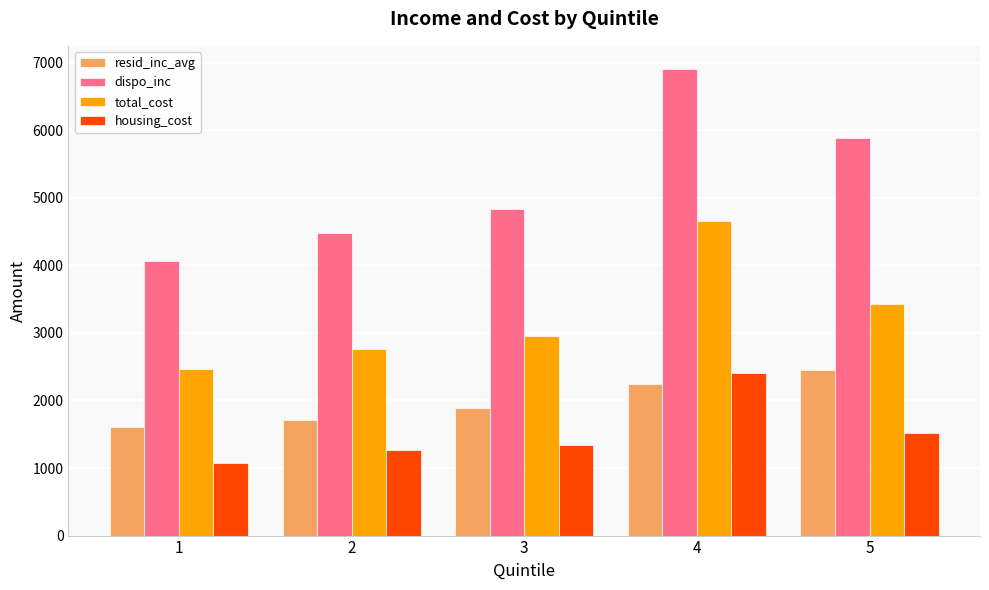

What is the difference between the second highest and second lowest values in the dispo_inc series?

1408.5